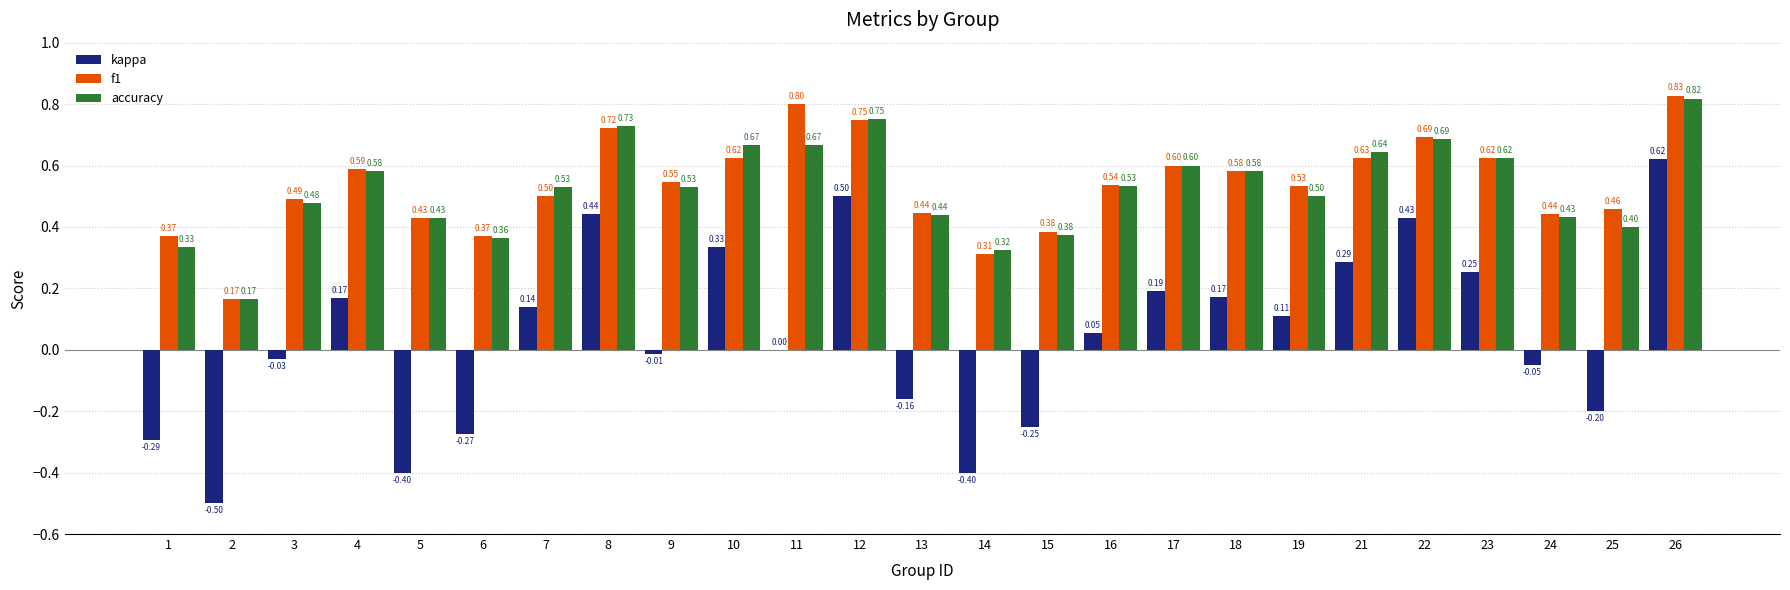

Is the value of accuracy at 15 greater than the value of kappa at 9?

Yes